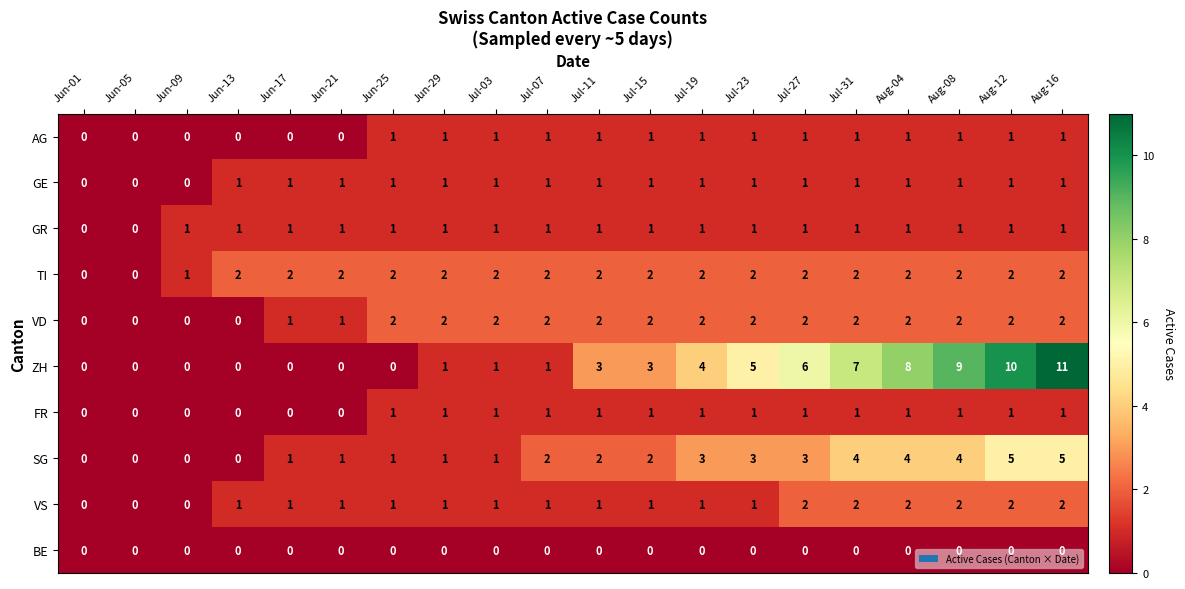

Is the value of BE at Jul-19 greater than the value of VD at Aug-16?

No